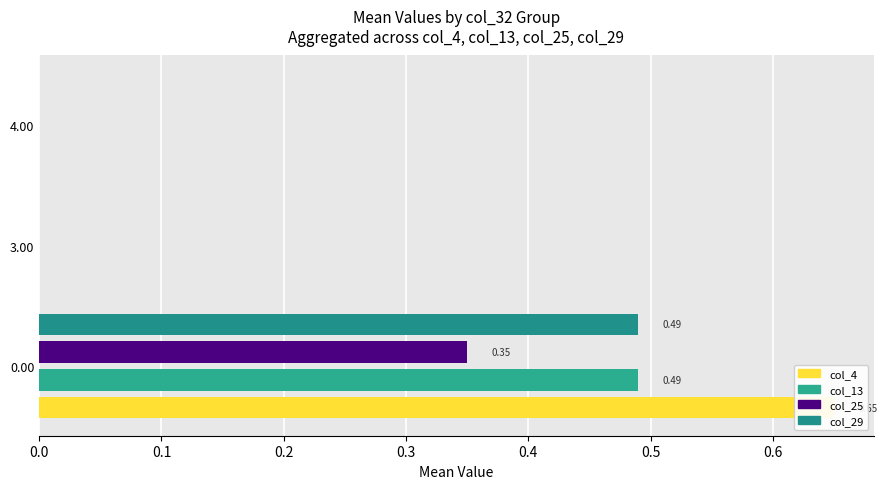

The col_13 series shows -0.3 at 4.00. True or false?

False